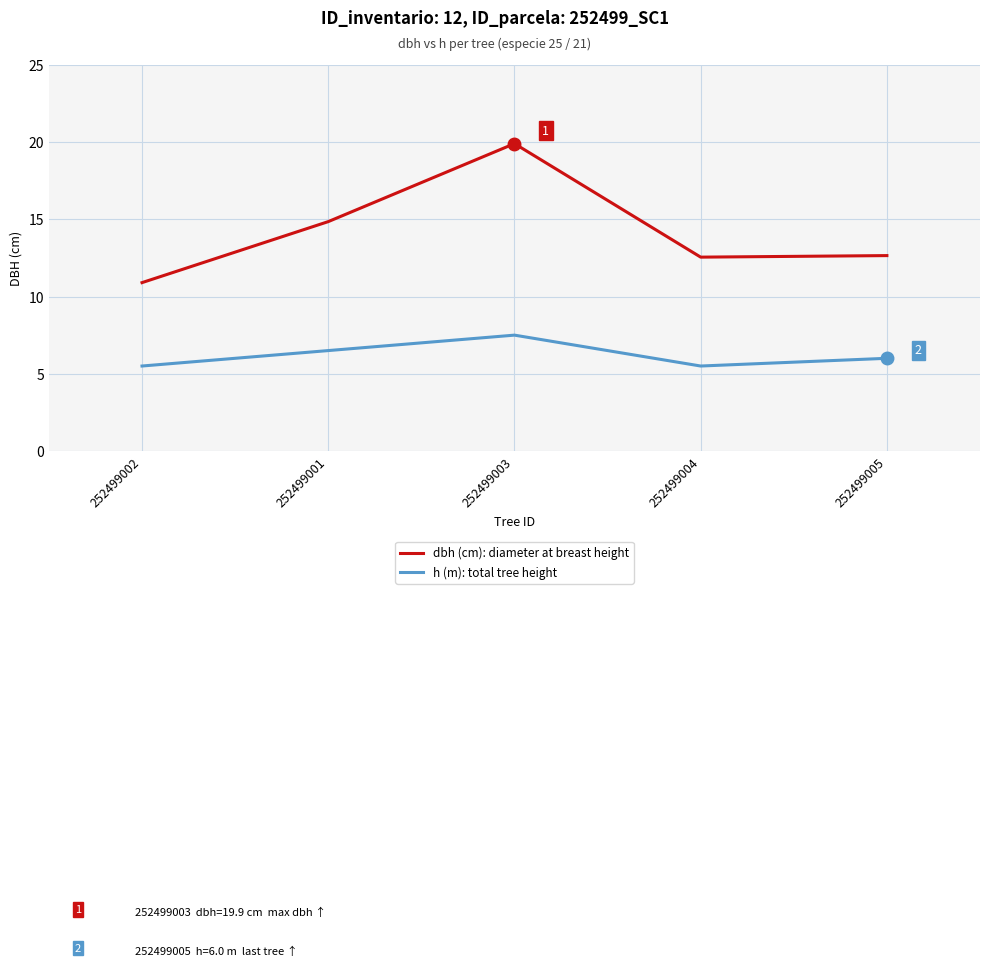

What is the spread (max minus min) of values at 252499003?

12.4